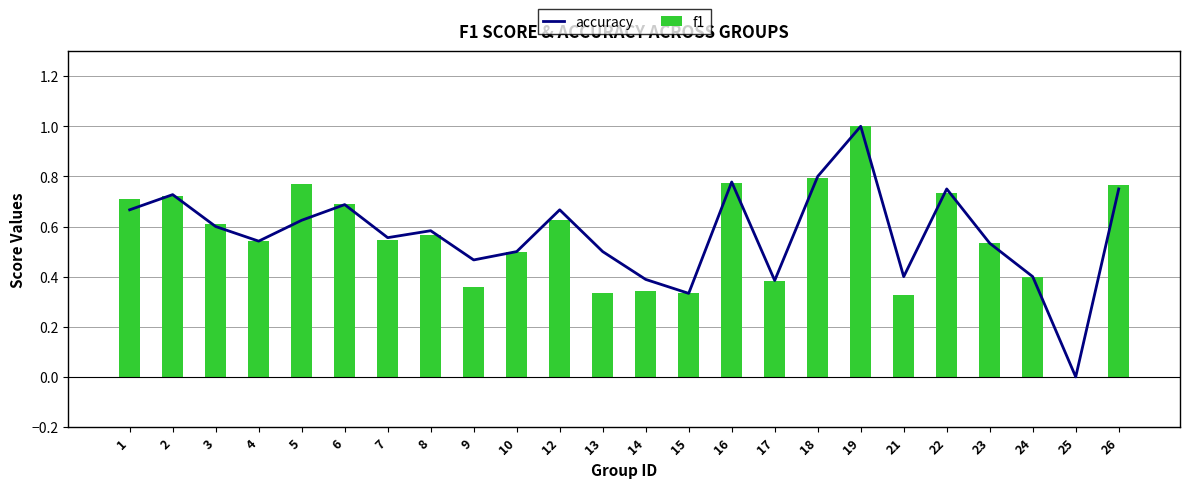

Rank the series by their average value, from lowest to highest.

f1, accuracy